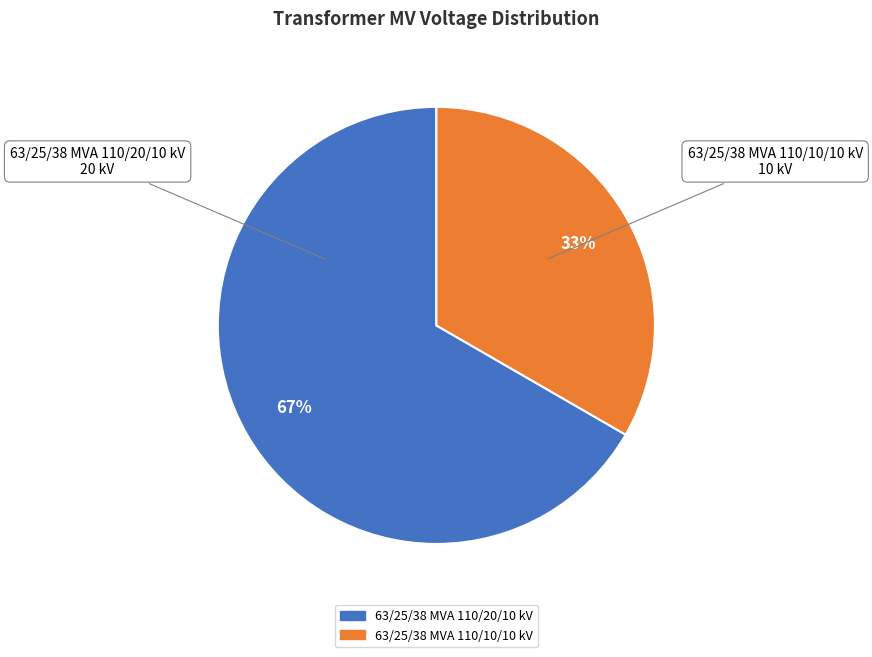

To the nearest percent, what is the average slice percentage?

50%